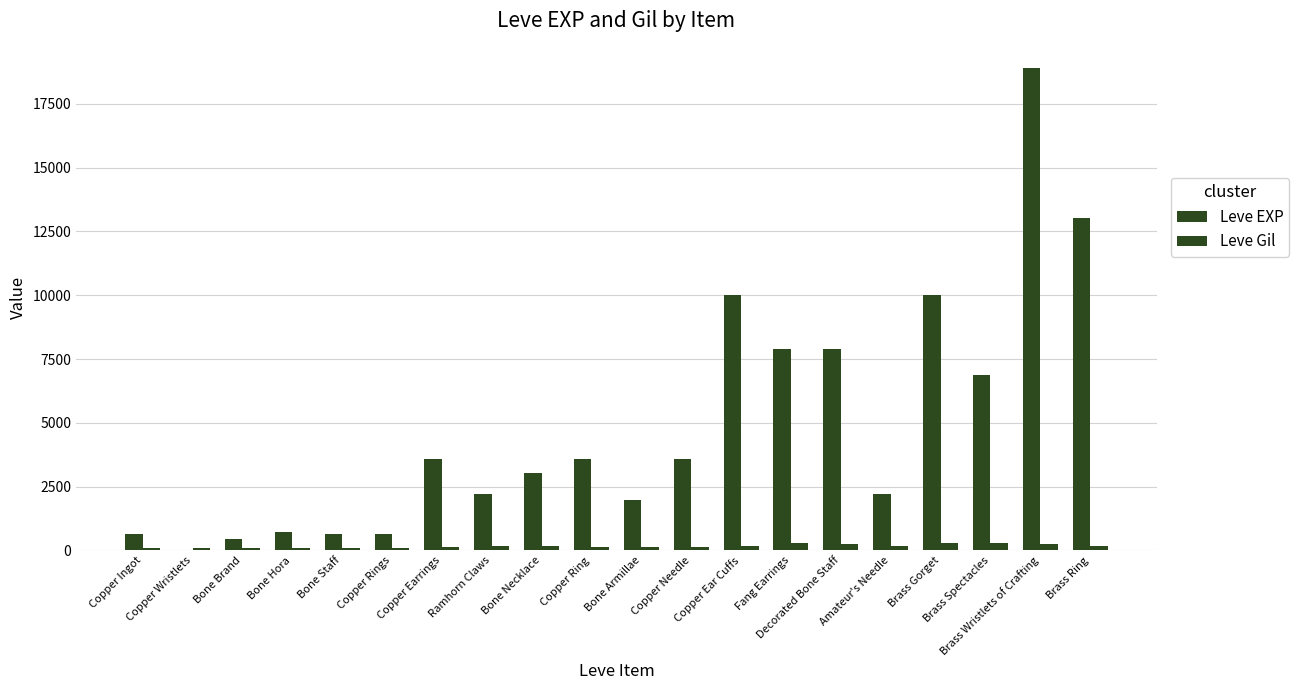

Which series has the largest total across all categories?

Leve EXP